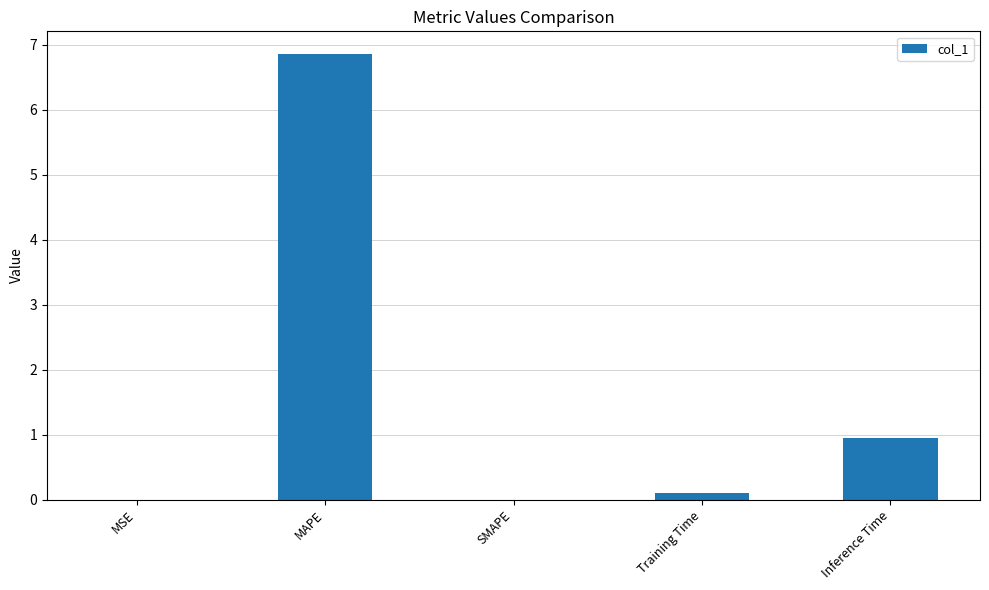

What value does the data have at MAPE?

6.9